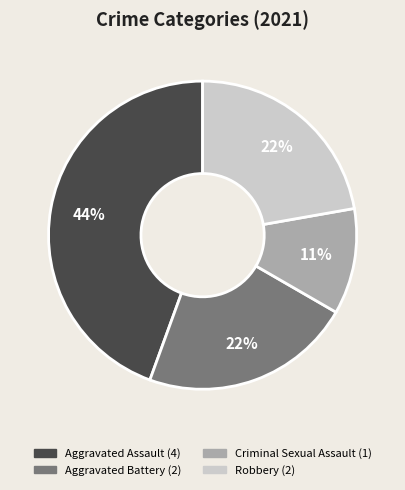

To the nearest percent, what is the difference between the Criminal Sexual Assault and Aggravated Battery slice percentages?

11%